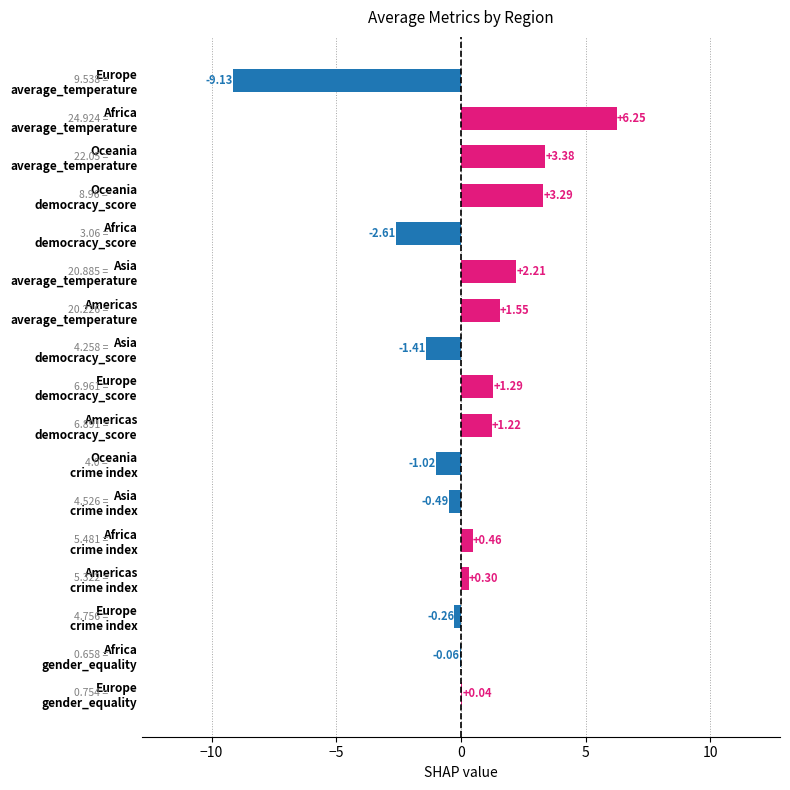

What is the sum of all values?

5.0